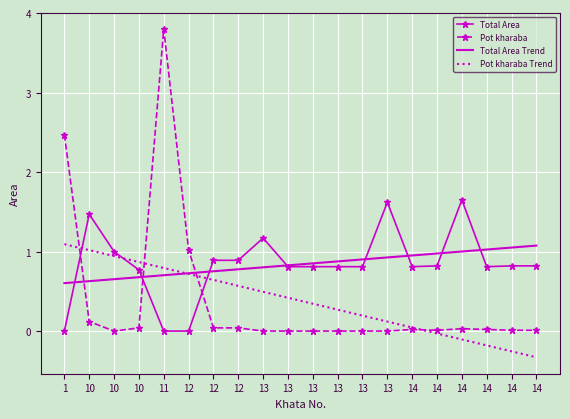

Reading right to left, list all the values displayed in this chart.

Total Area: 0.8	0.8	0.8	1.6	0.8	0.8	1.6	0.8	0.8	0.8	0.8	1.2	0.9	0.9	0.0	0.0	0.8	1.0	1.5	0.0
Pot kharaba: 0.0	0.0	0.0	0.0	0.0	0.0	0.0	0.0	0.0	0.0	0.0	0.0	0.0	0.0	1.0	3.8	0.0	0.0	0.1	2.5
Total Area Trend: 1.1	1.1	1.0	1.0	1.0	1.0	0.9	0.9	0.9	0.9	0.8	0.8	0.8	0.8	0.7	0.7	0.7	0.7	0.6	0.6
Pot kharaba Trend: -0.3	-0.3	-0.2	-0.1	-0.0	0.0	0.1	0.2	0.3	0.3	0.4	0.5	0.6	0.6	0.7	0.8	0.9	0.9	1.0	1.1